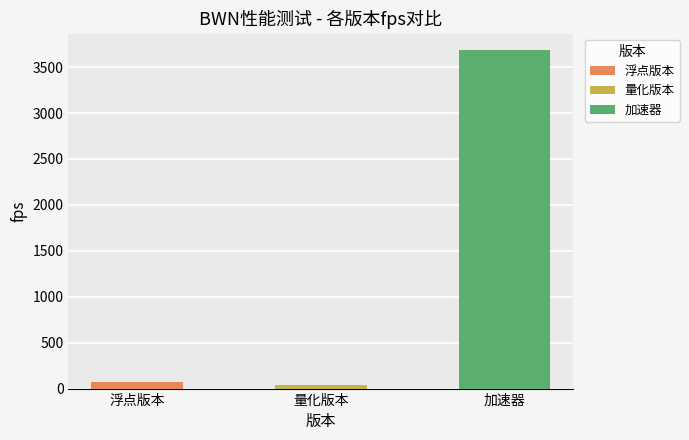

What value does the fps series have at 浮点版本?

70.8